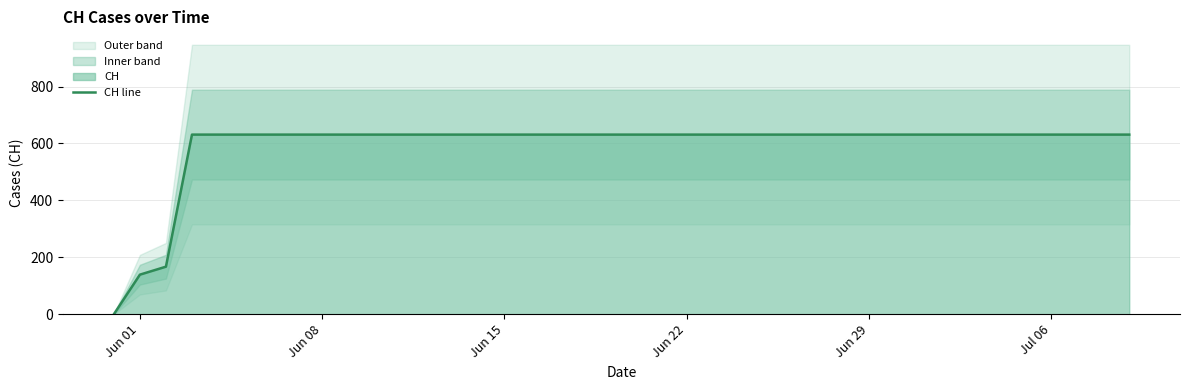

The chart shows a value of 151 at Jun 22. True or false?

False